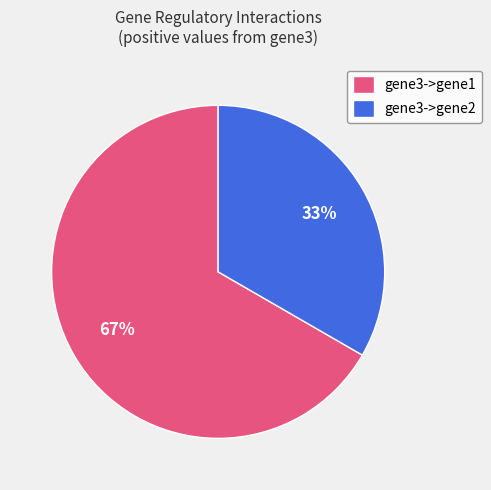

Which category has the smallest portion of the pie?

gene3->gene2